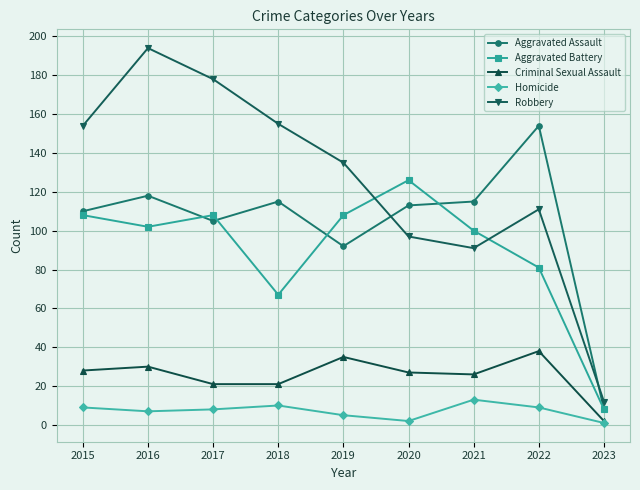

At 2016, list the series in order from largest to smallest.

Robbery, Aggravated Assault, Aggravated Battery, Criminal Sexual Assault, Homicide